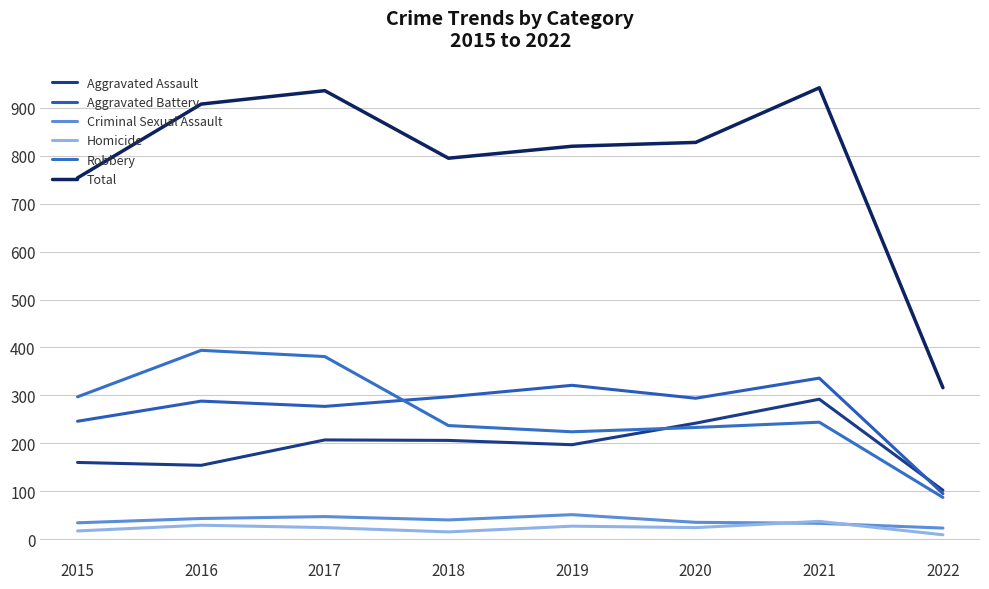

How many lines are shown in the chart?

6